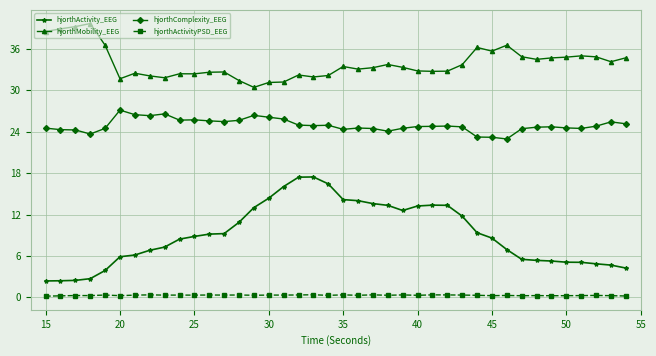

Count the number of categories in the chart.

40